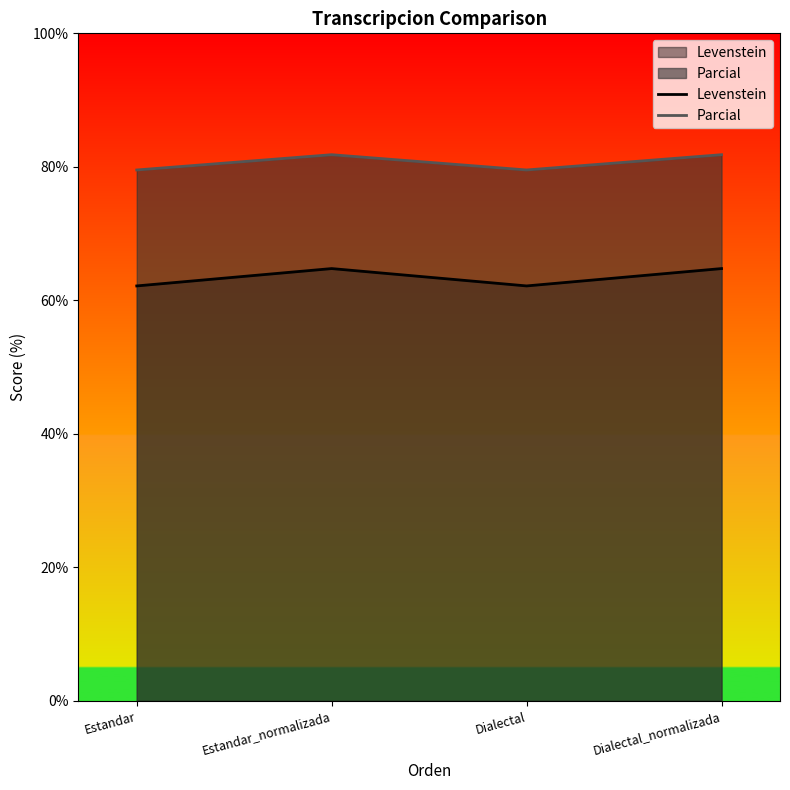

Which category has the lowest value across all series?

Estandar